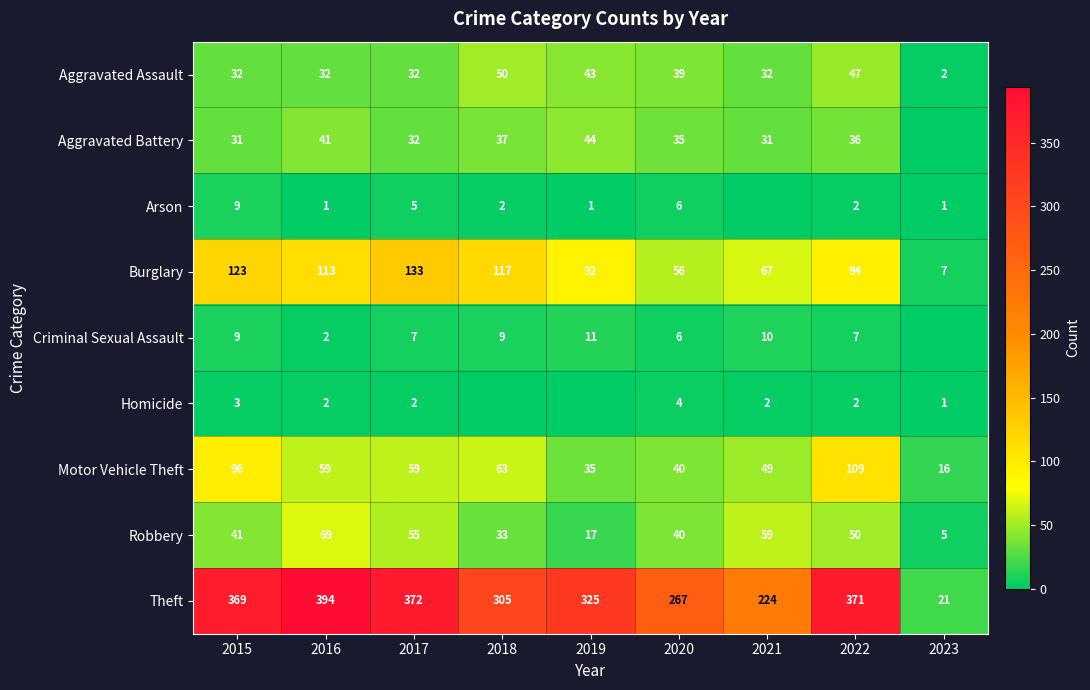

True or false: Motor Vehicle Theft has a value of 79 at 2021.

False